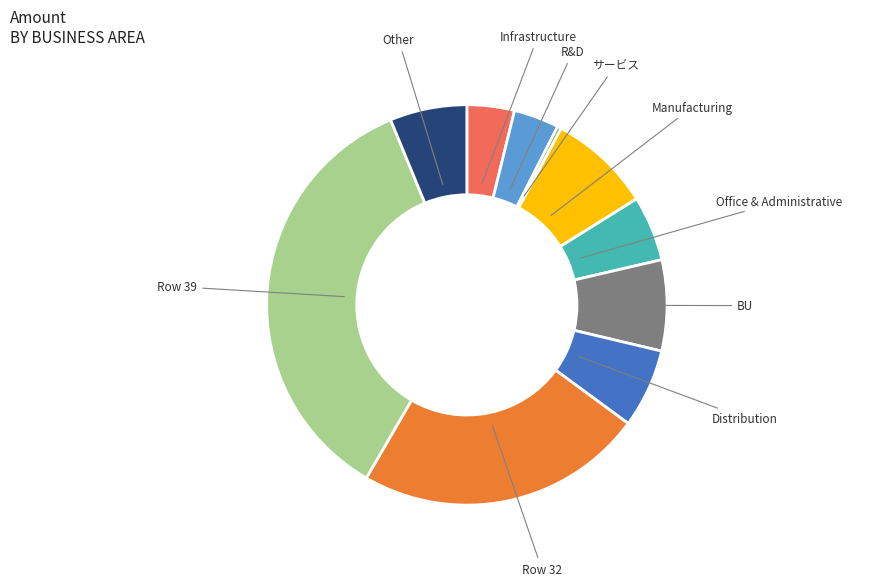

How many segments does this pie chart have?

10